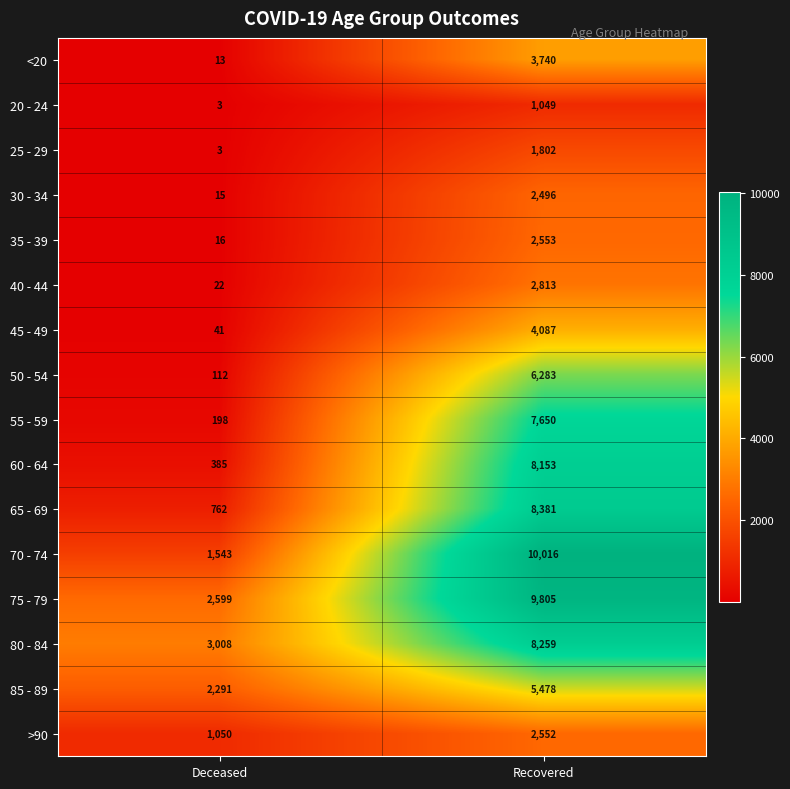

Which series has the largest total across all categories?

75 - 79